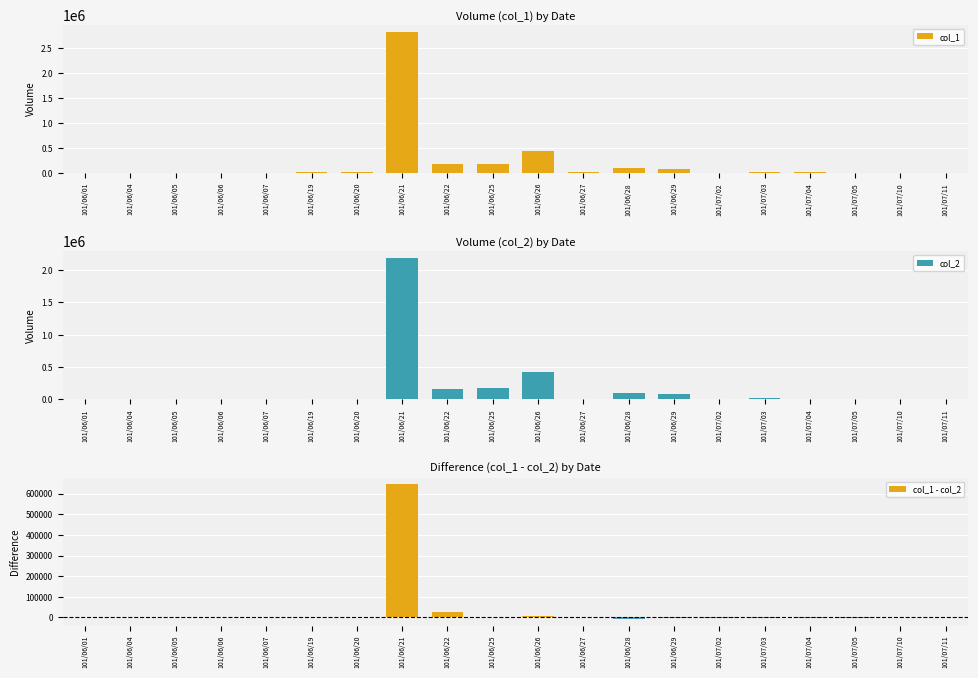

What is the sum of all col_1 - col_2 values?

675380